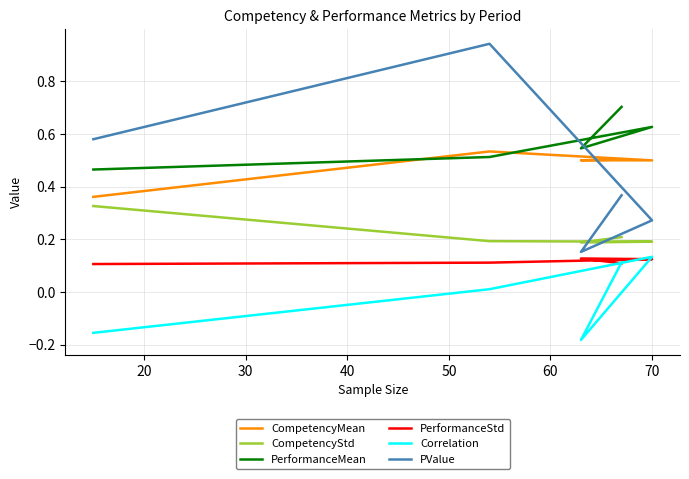

In Correlation, how many points are lower than both neighbors (excluding endpoints)?

1